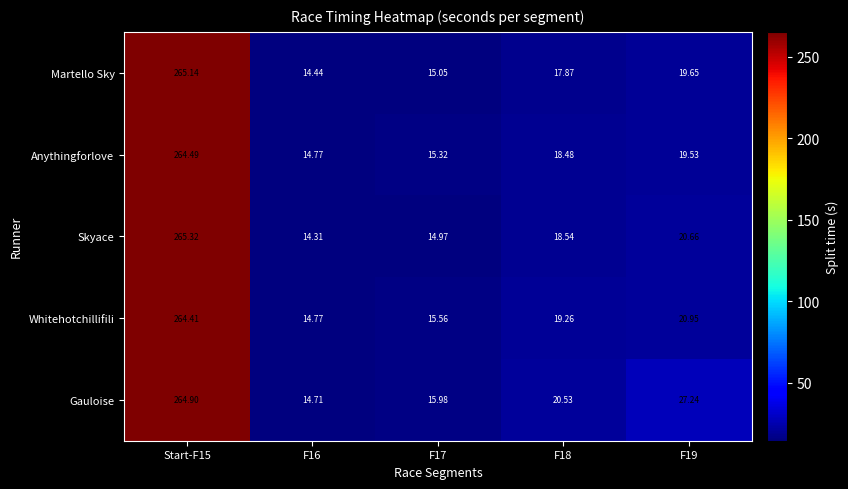

Which series has the largest total across all categories?

Gauloise